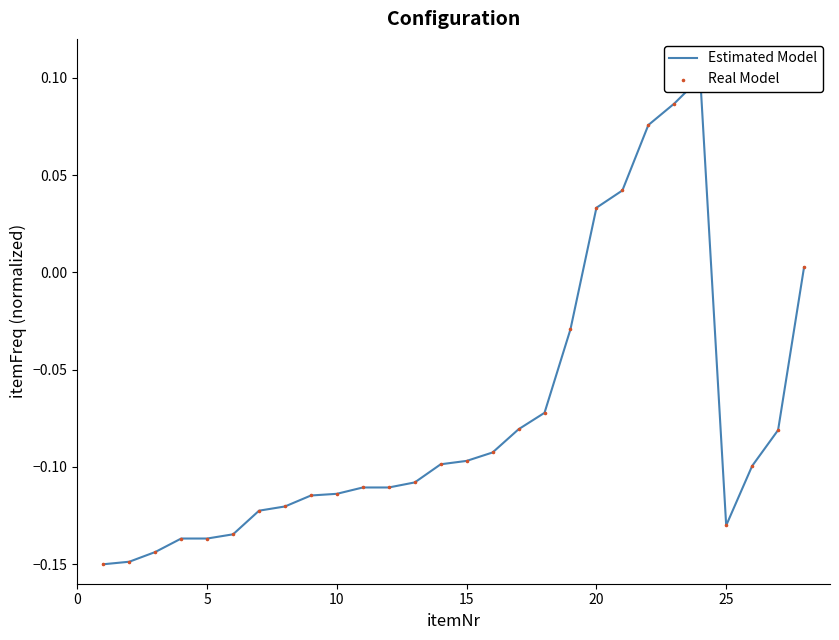

Is the value of Real Model at 25 greater than the value of Estimated Model at 20?

Yes